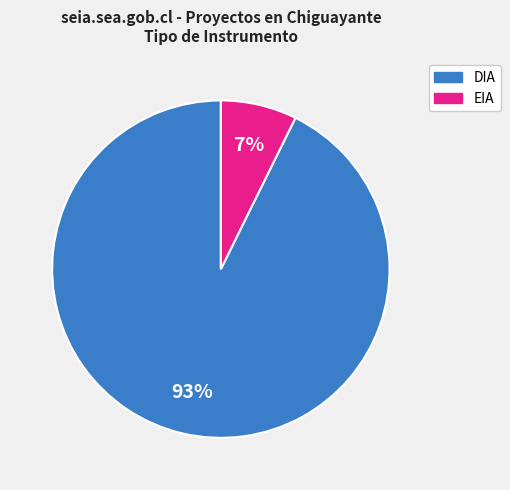

Approximately how many times larger is the value at EIA compared to DIA?

0.1